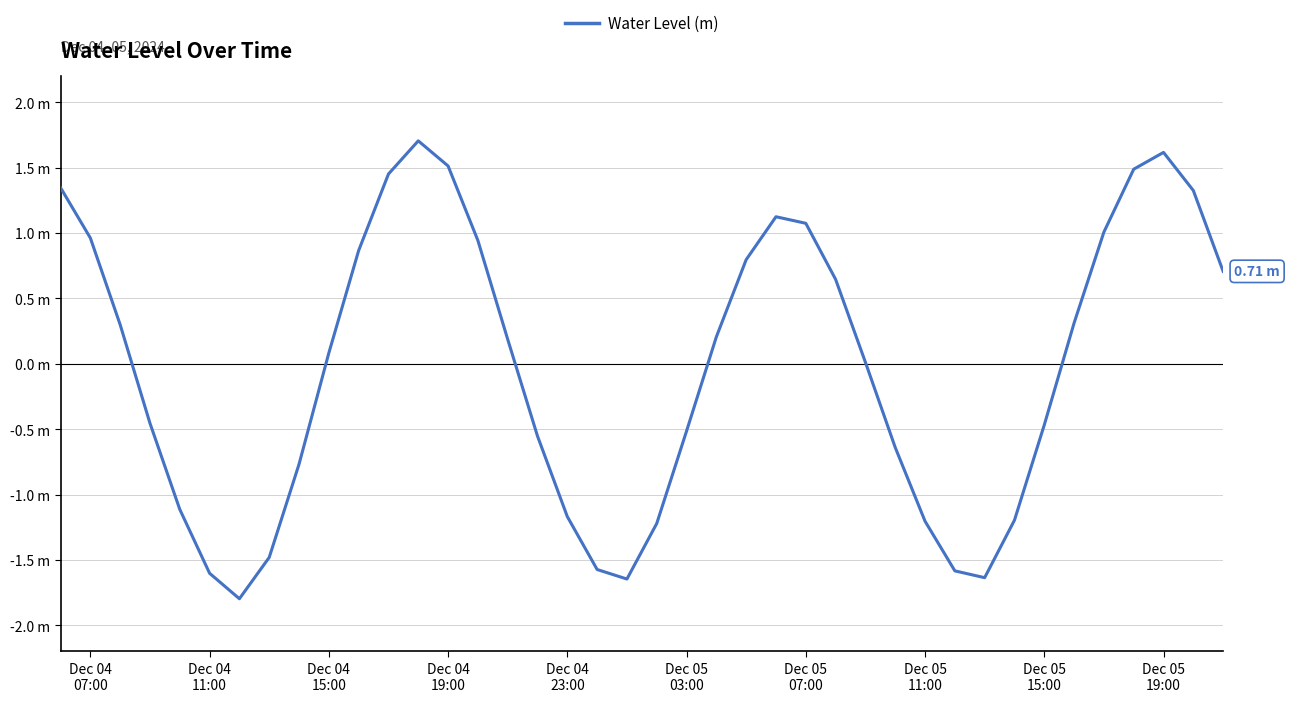

Is this an area chart (filled region under the line)?

No